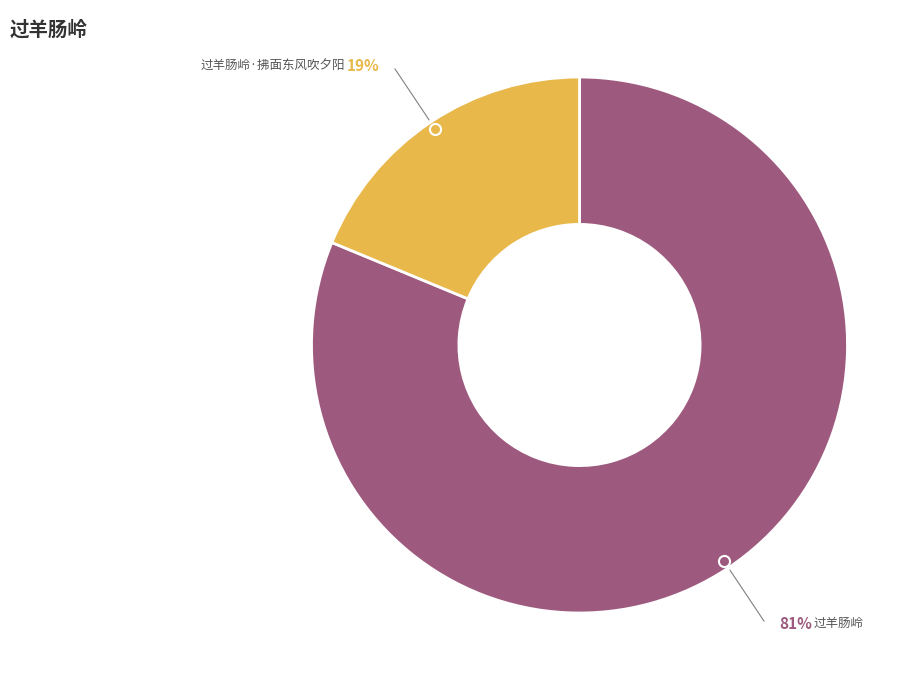

Combined, do 过羊肠岭·拂面东风吹夕阳 and 过羊肠岭 account for over 50%?

Yes